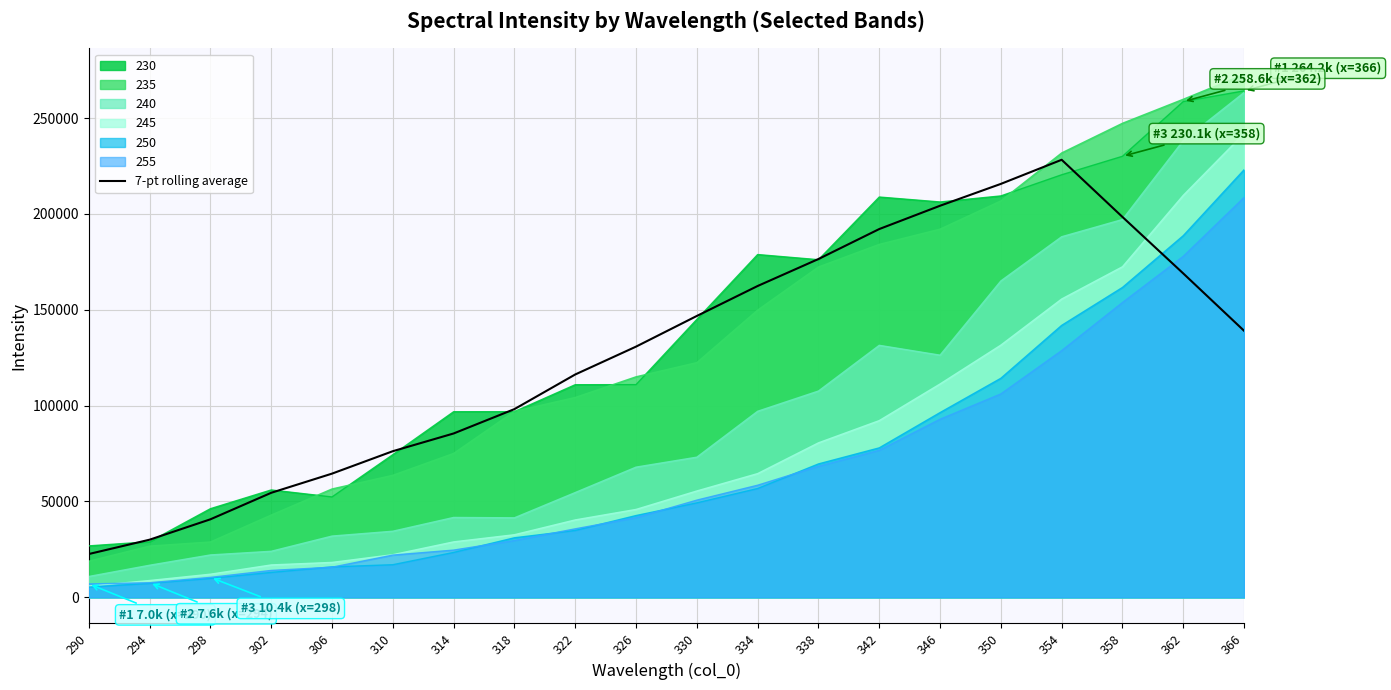

Where is the first local maximum?

354